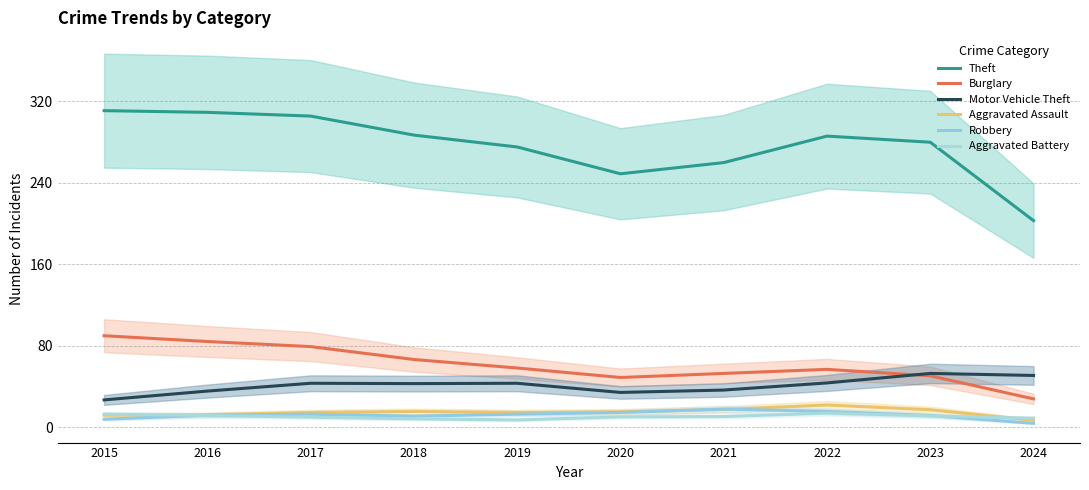

What is the spread (max minus min) of values at 2019?

268.0